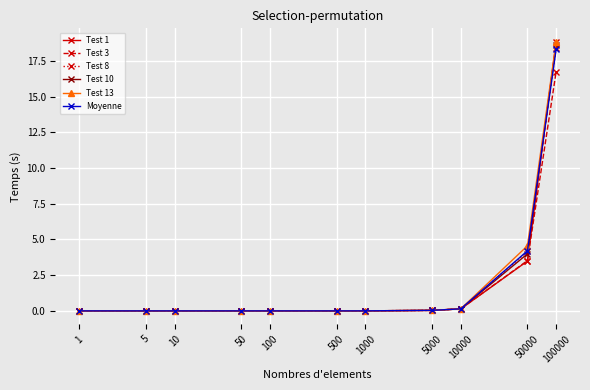

Which series has the widest spread of values?

Test 1